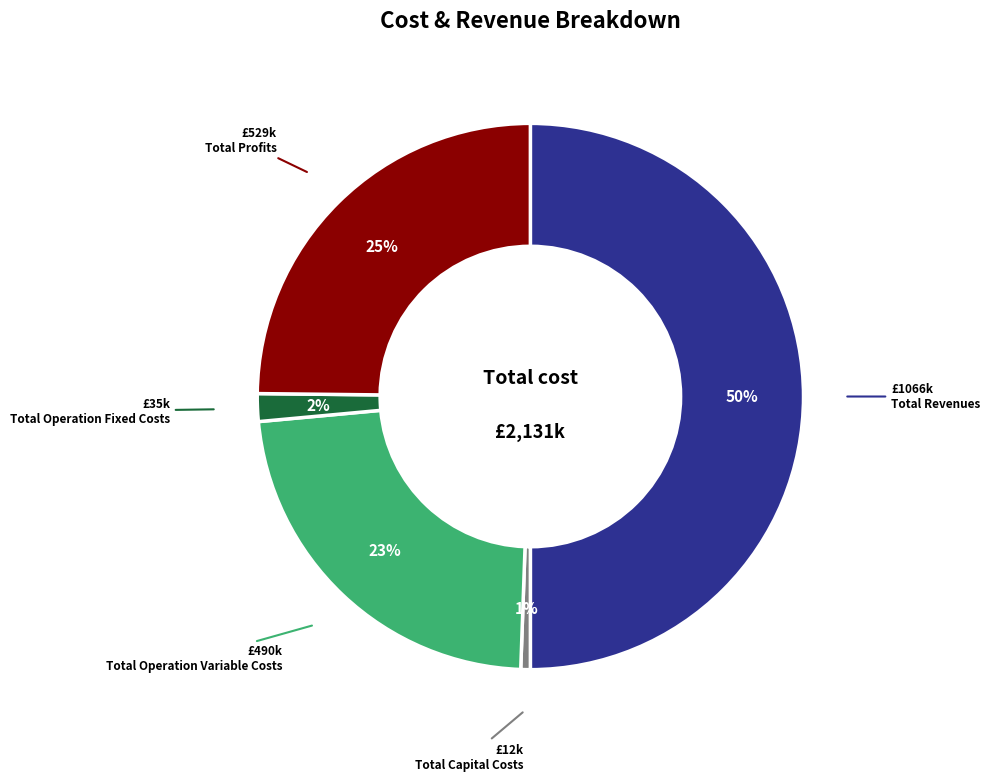

To the nearest percent, what is the average slice percentage?

20%